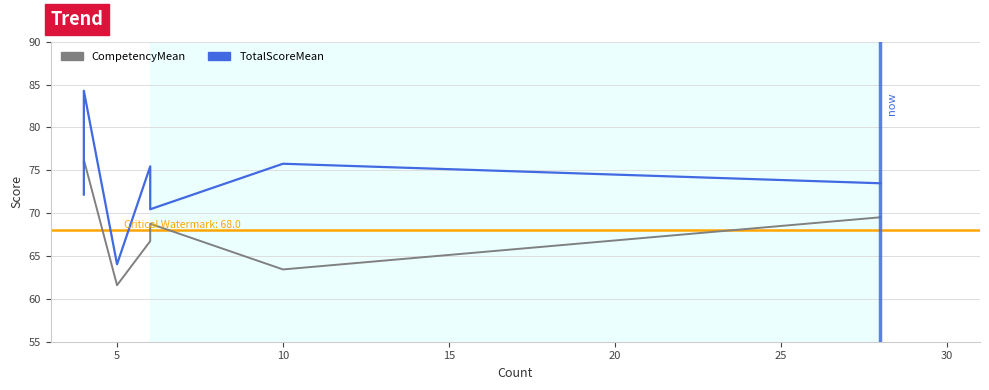

Reading left to right, extract all data points from this chart.

CompetencyMean: 75.8	76.2	61.6	66.7	68.8	63.4	69.5
TotalScoreMean: 72.2	84.3	64.0	75.5	70.5	75.8	73.5